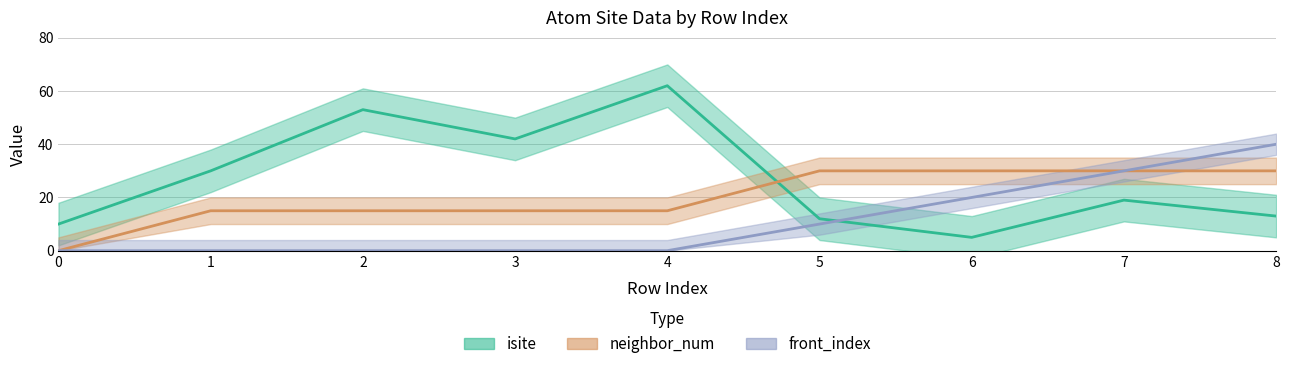

Count the number of data series in this chart.

3